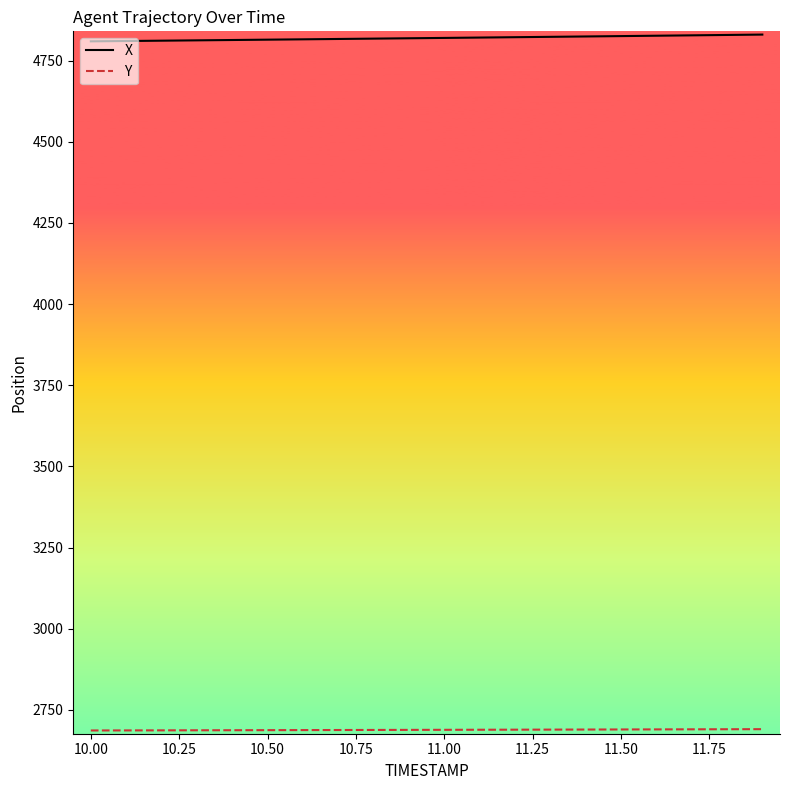

What is the highest value of the X series?

4830.4